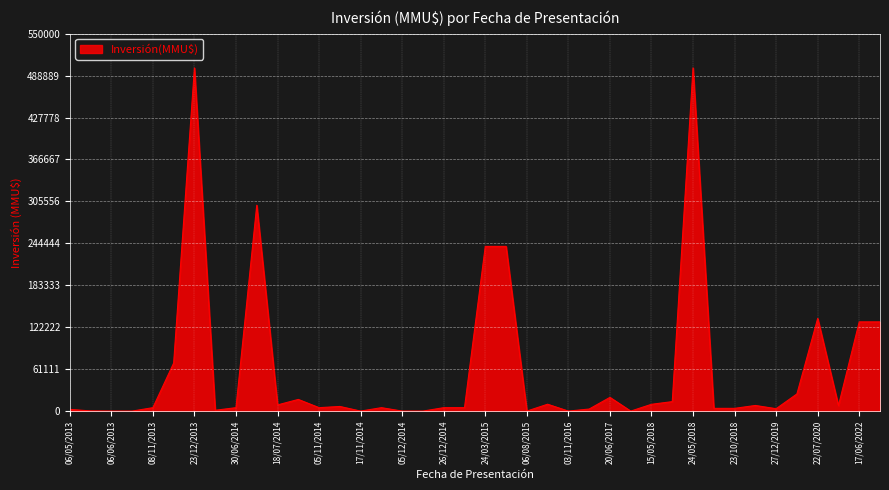

What is the greatest value displayed?

500000